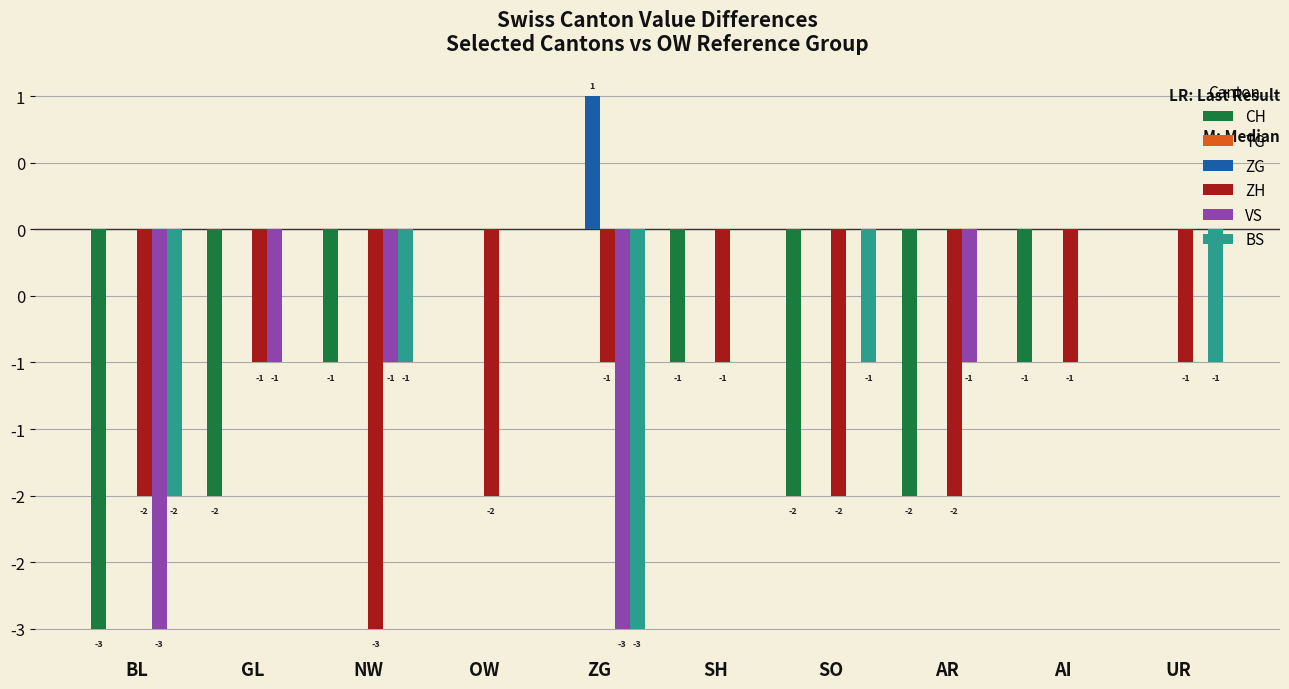

Are the bars grouped side by side (vs. stacked)?

Yes